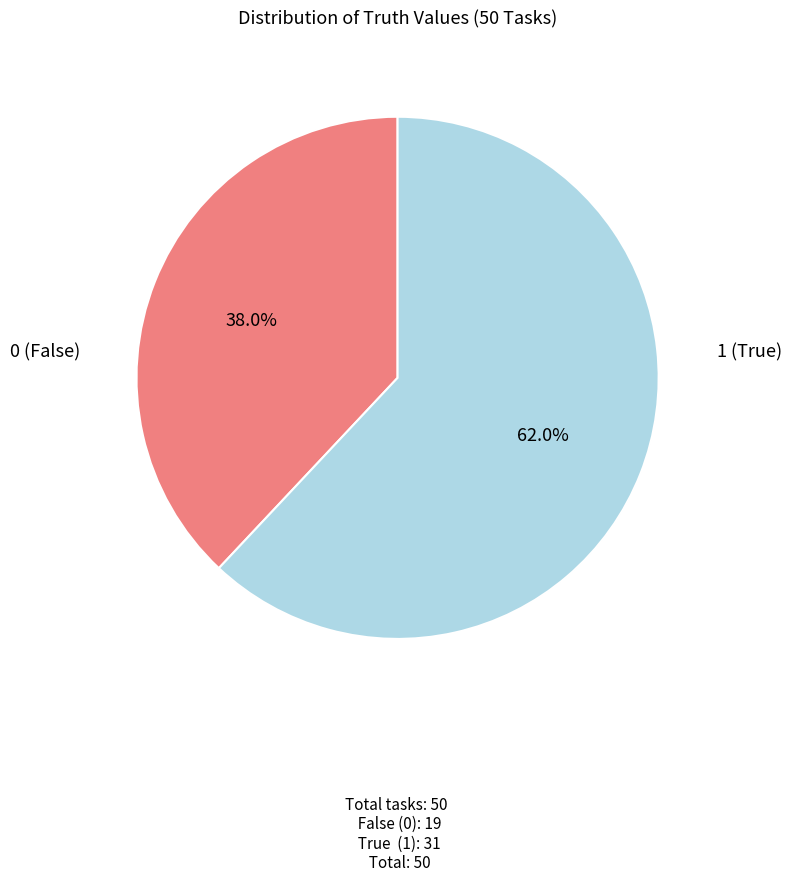

Does any single category account for the majority?

Yes